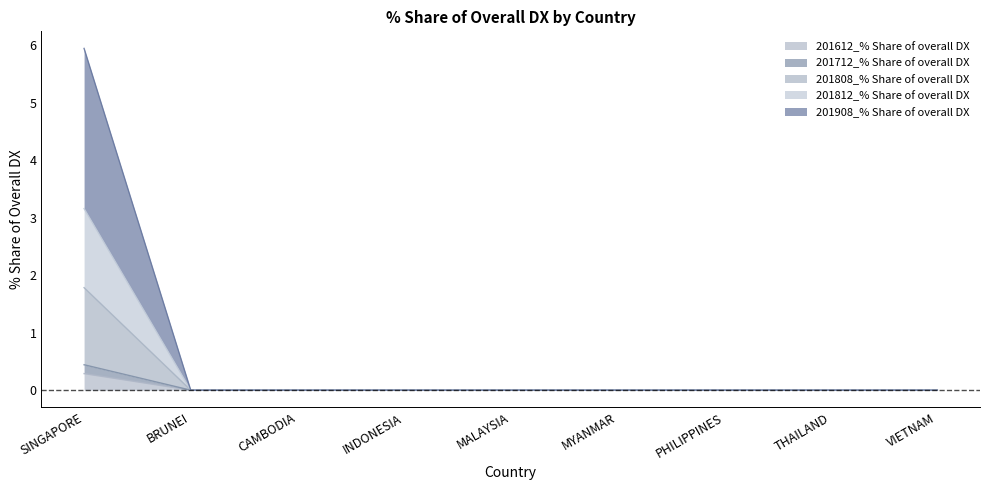

What is the average value of the 201812_% Share of overall DX series?

0.2